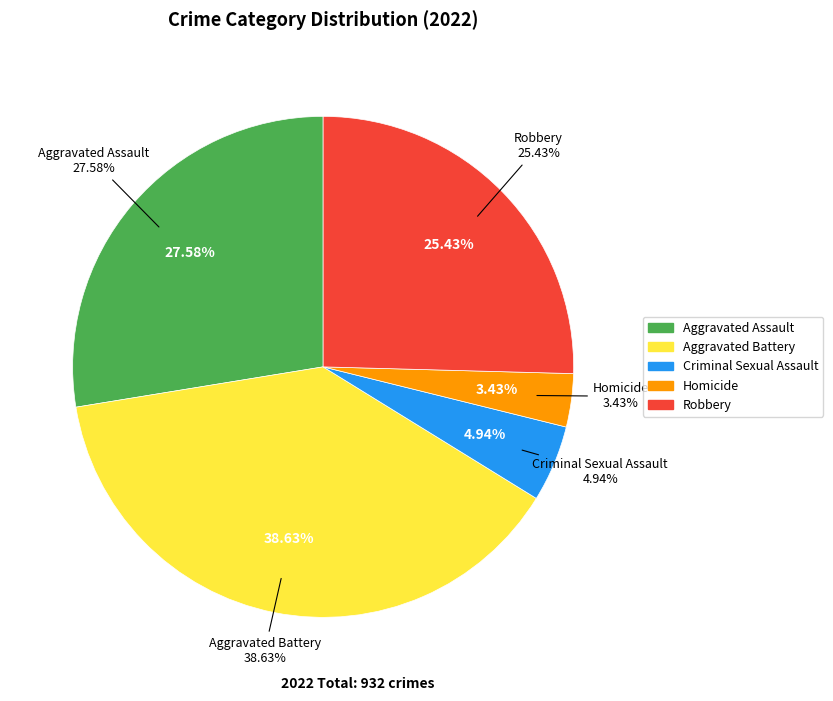

To the nearest percent, what is the difference between the largest and smallest slice percentages?

35%